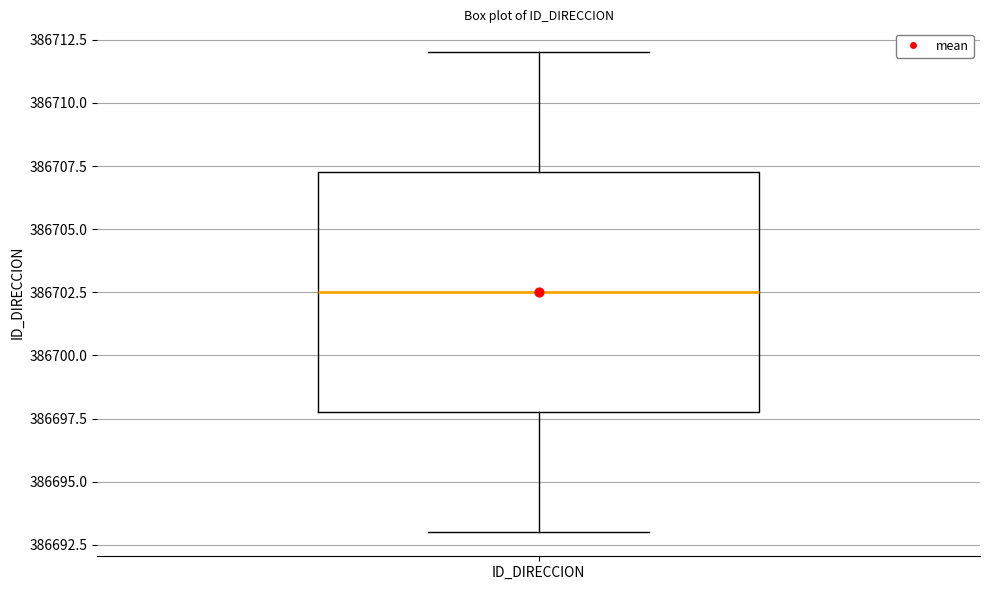

Transcribe this box plot: give where the median line is, the range the box spans, and where the two whiskers end, as read against the y-axis. The values are not printed on the chart, so give them approximately, as read against the axis.

median 386702.5, box 386698.0 to 386707.5, whiskers 386693.0 to 386712.0